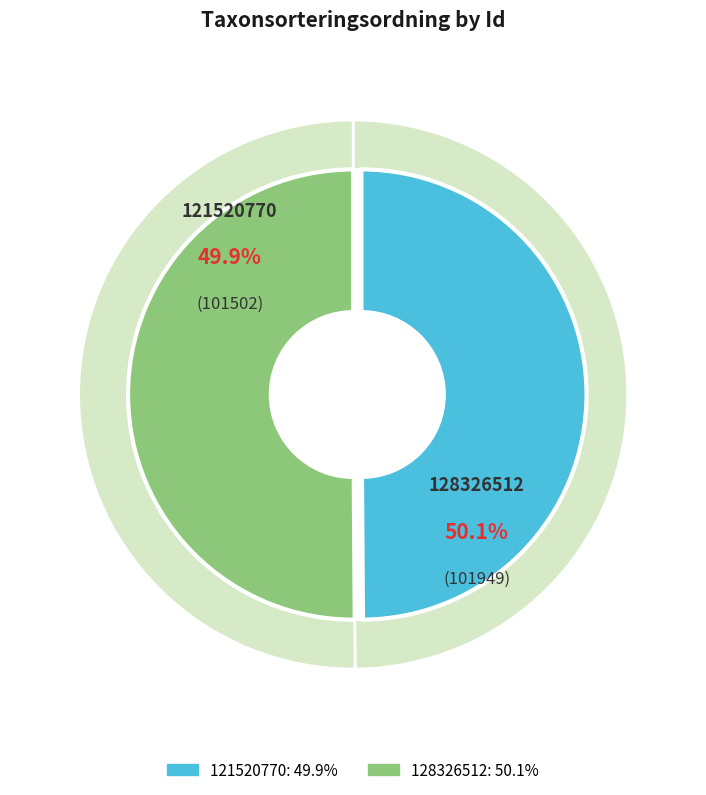

To the nearest percent, what portion does 128326512 represent?

50%